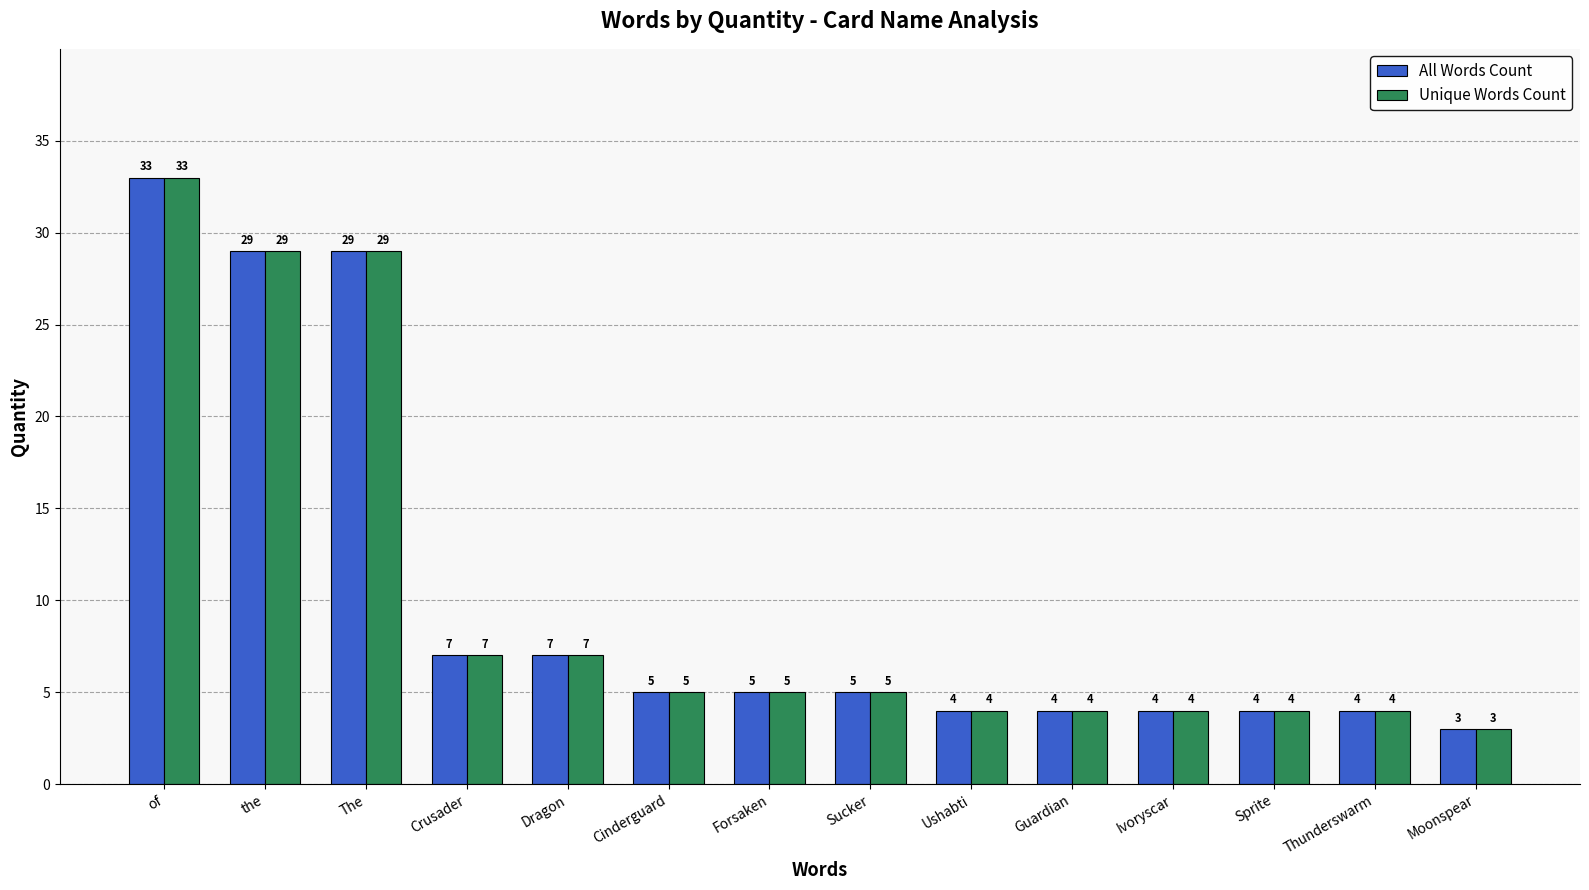

Is it true that All Words Count equals 50 at the?

False